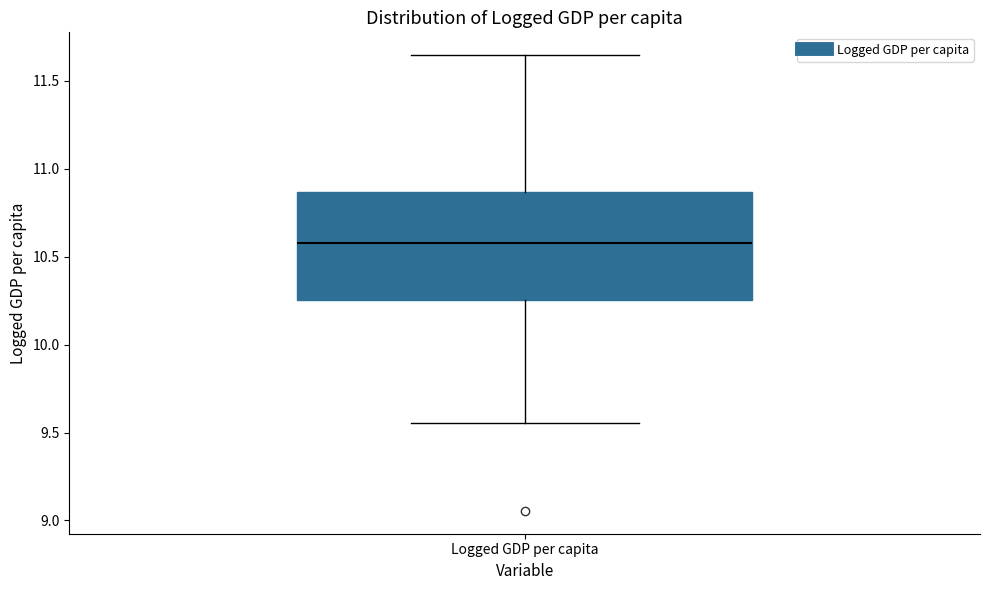

Read this box plot against the y-axis: the position of the median line, the range covered by the box, and the ends of both whiskers. The values are not printed on the chart, so give them approximately, as read against the axis.

median 10.60, box 10.25 to 10.85, whiskers 9.55 to 11.65